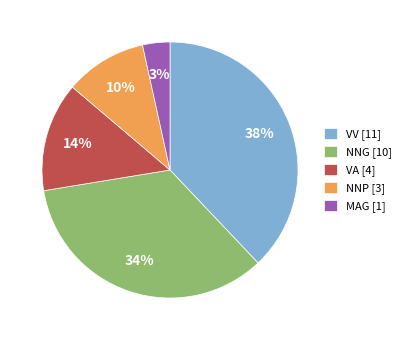

To the nearest percent, what is the average slice percentage?

20%